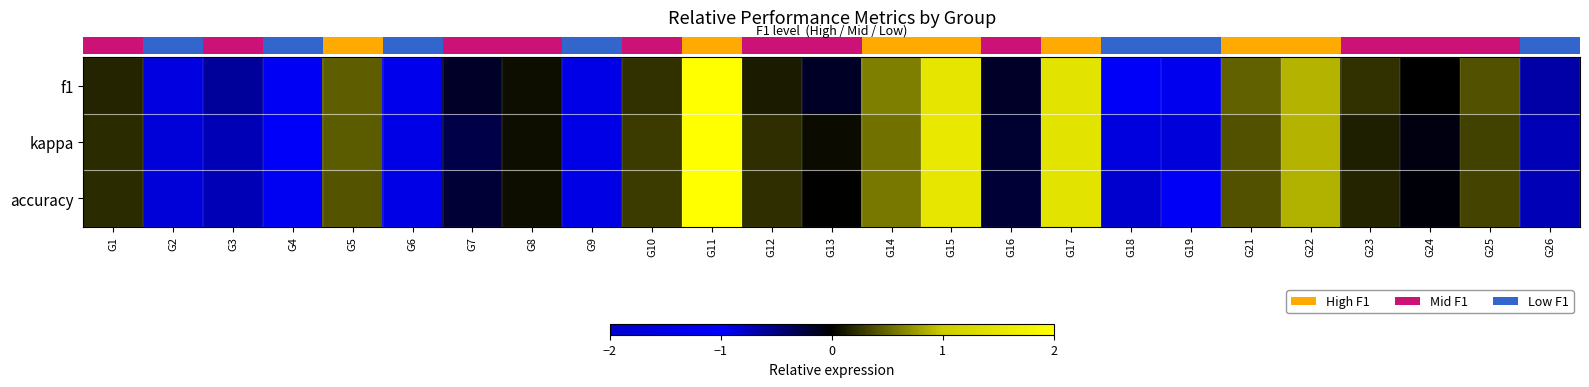

At G12, list the series in order from smallest to largest.

row_0, row_1, row_2